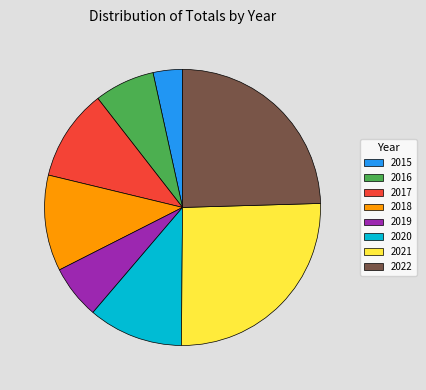

How many segments does this pie chart have?

8